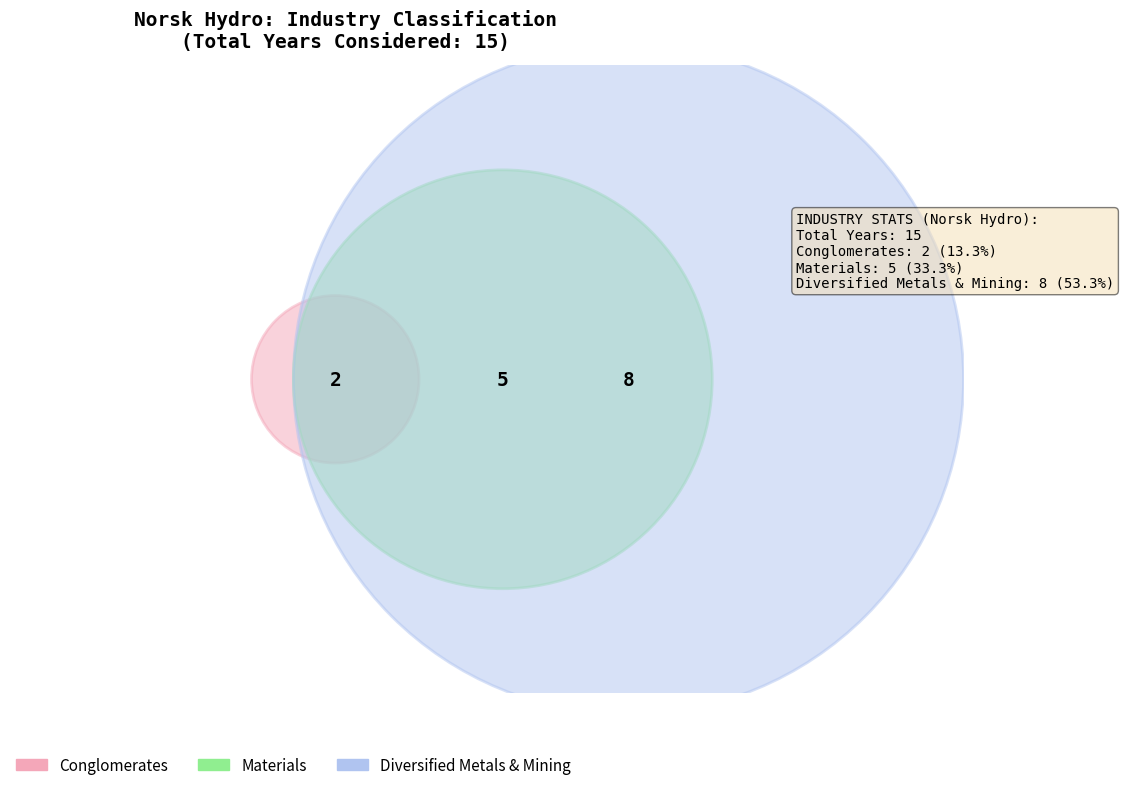

True or false: 2019 accounts for 17% of the total.

False